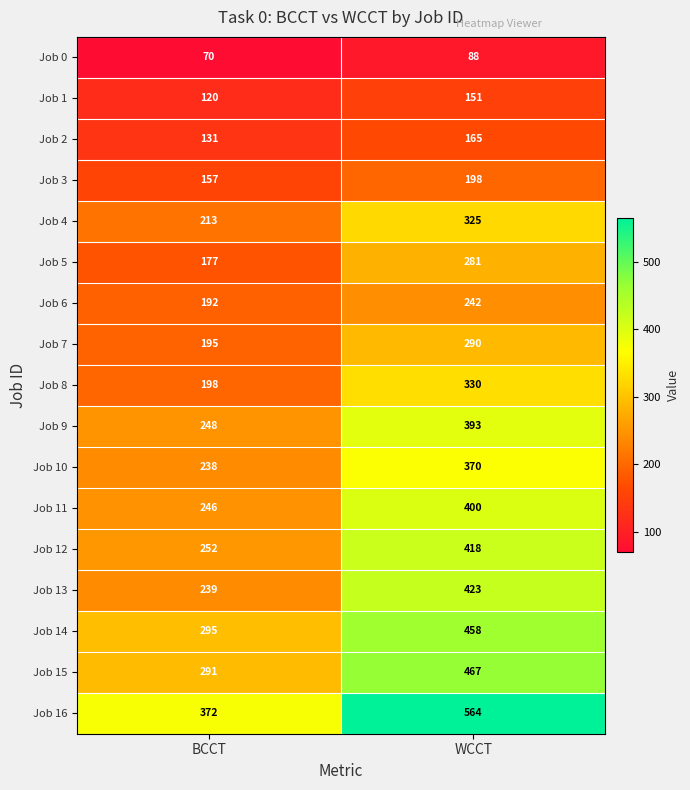

What is the difference between the maximum and minimum values in the Job 2 series?

34